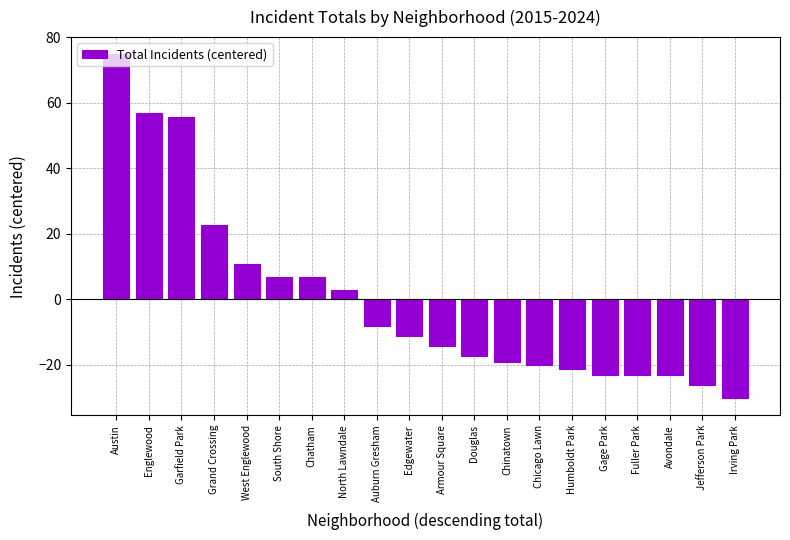

Which category has the highest value across all series?

Austin